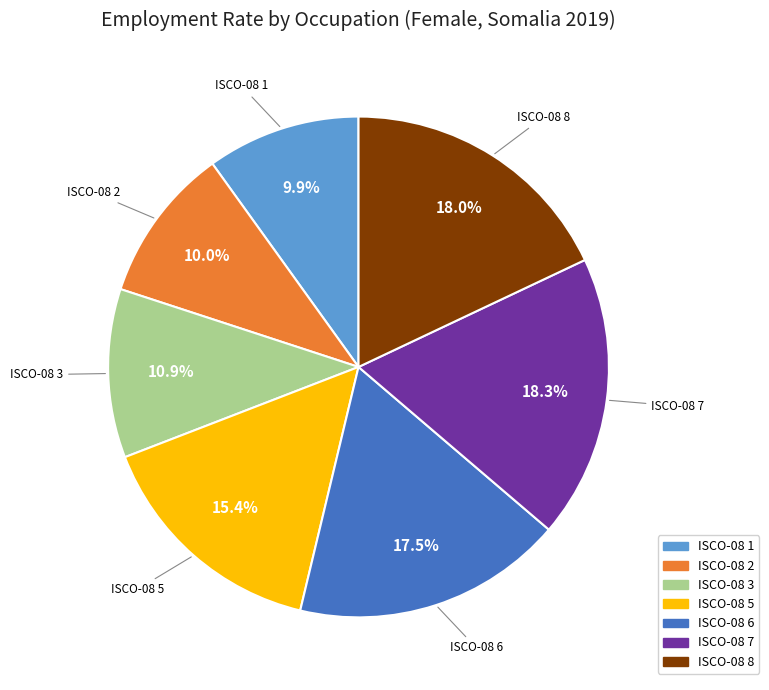

Is there a majority slice in this chart?

No